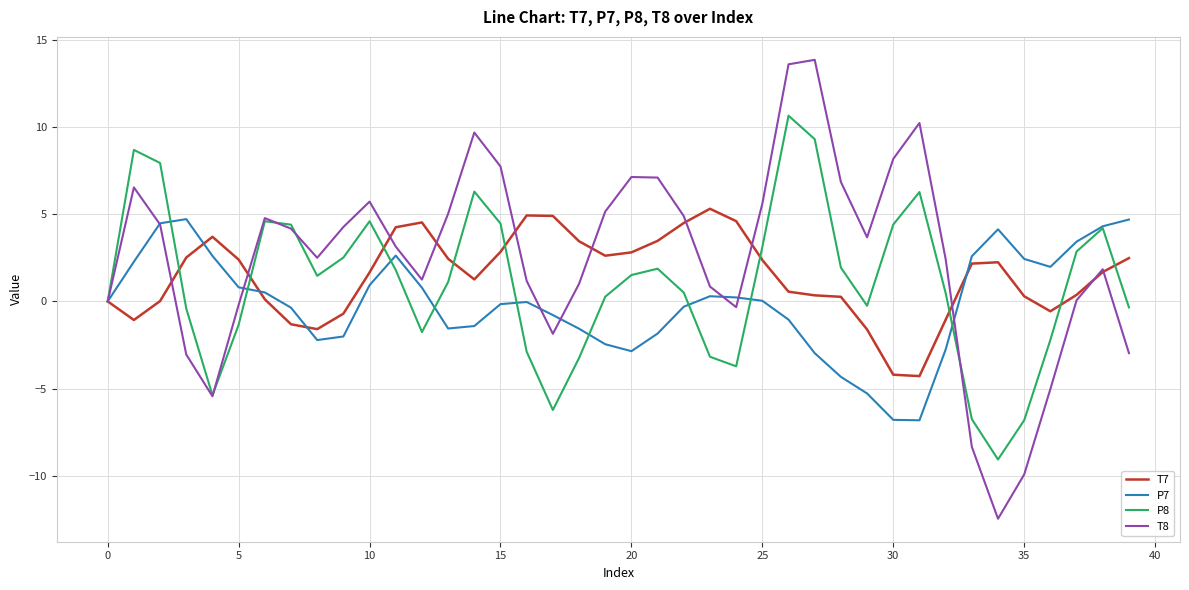

How many series are shown in this chart?

4